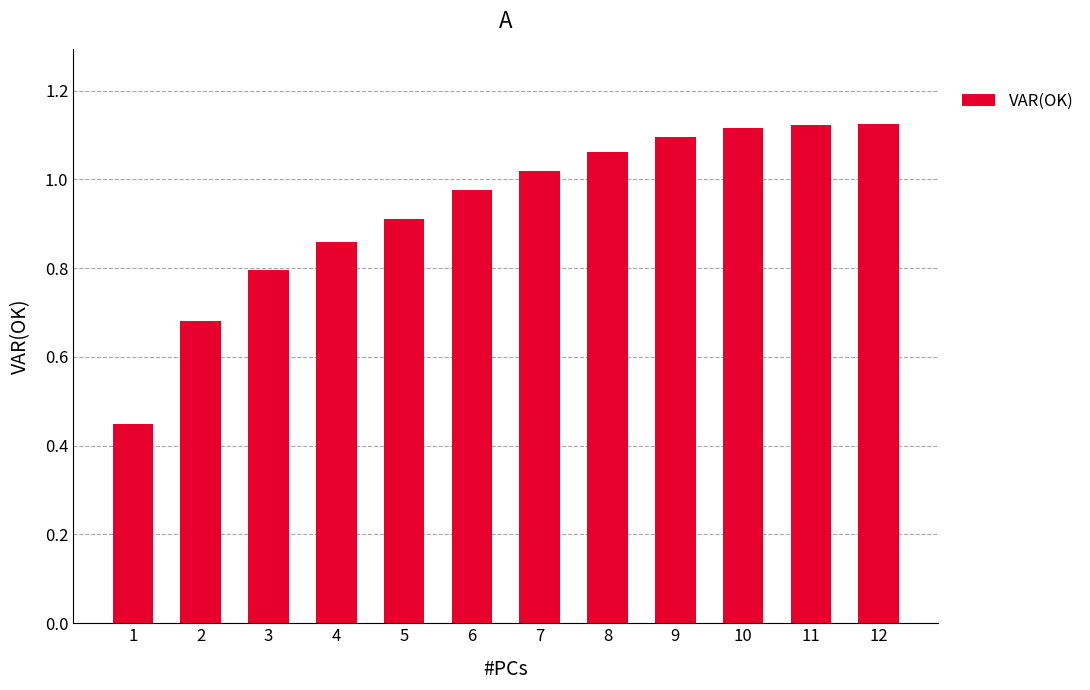

Are the bars grouped side by side (vs. stacked)?

No